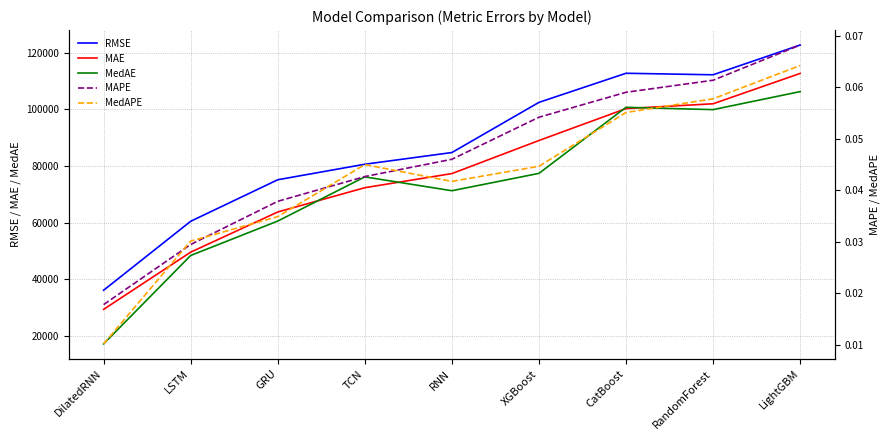

Between CatBoost and XGBoost, which is larger?

CatBoost